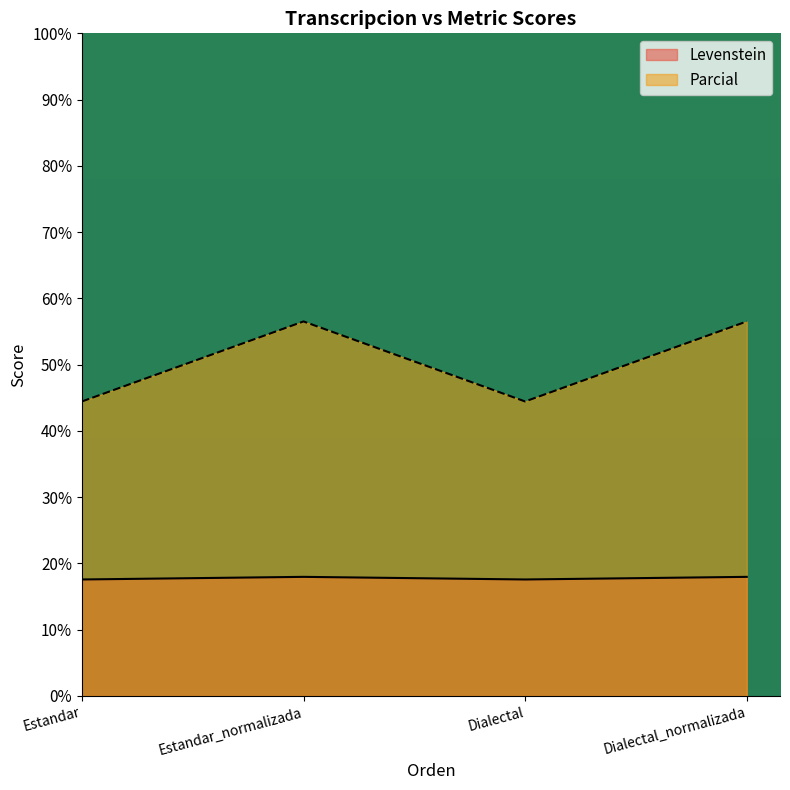

The Levenstein series shows 30.3 at Dialectal. True or false?

False